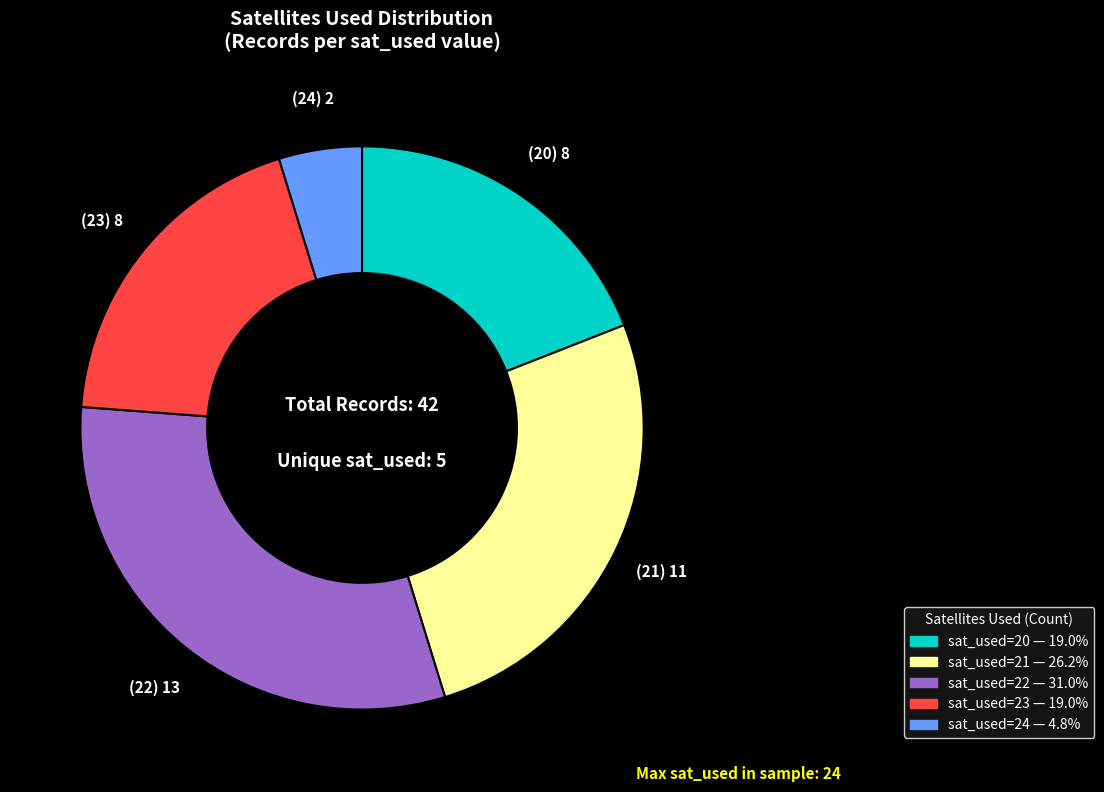

Does any single category account for the majority?

No